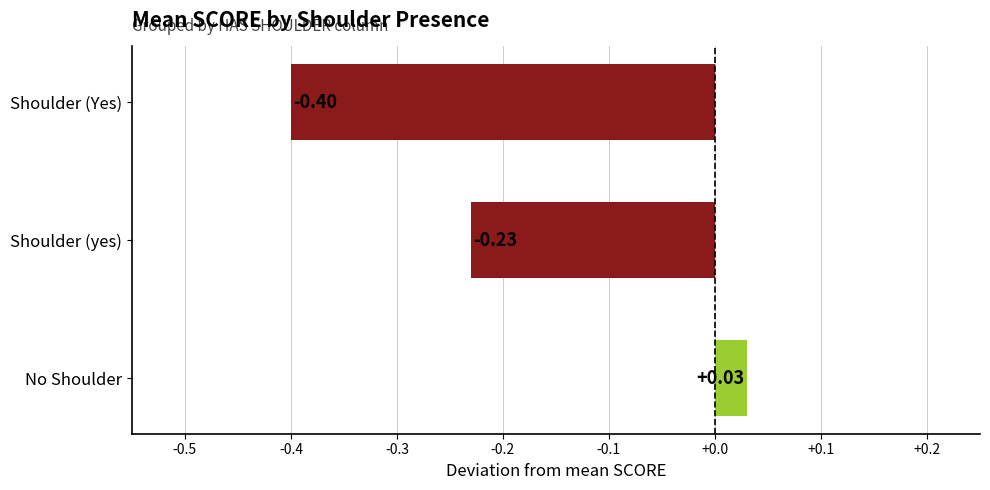

What is the sum of the values at Shoulder (yes) and Shoulder (Yes)?

-0.6